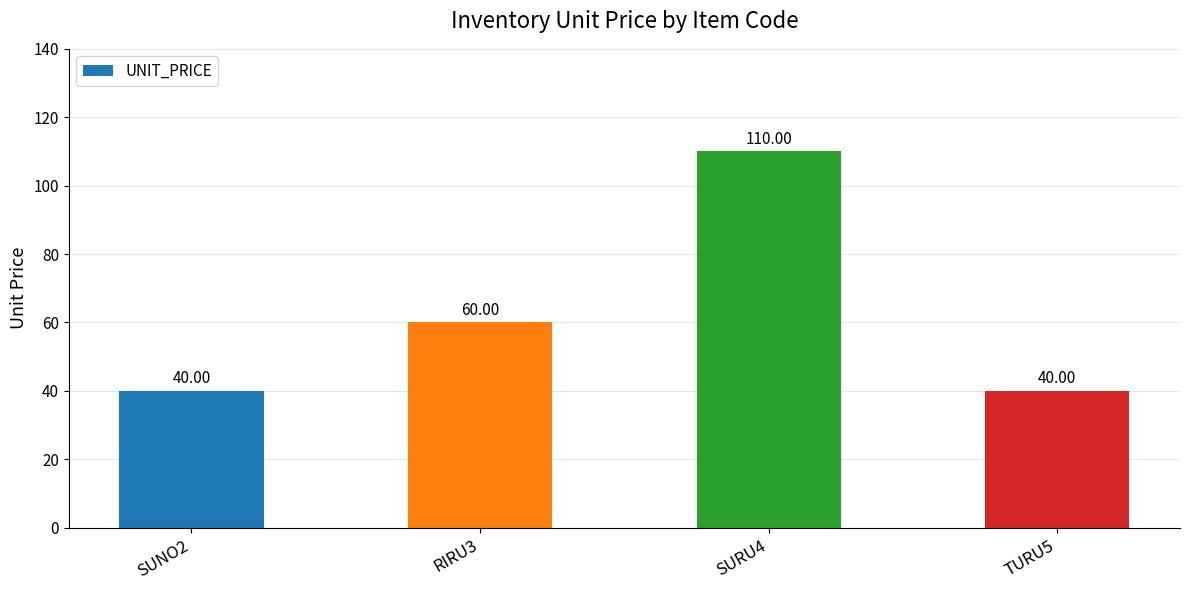

What is the difference between the values at SURU4 and TURU5?

70